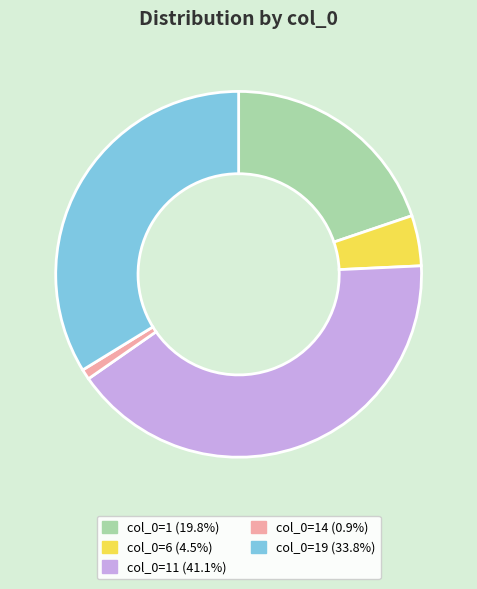

Combined, do col_0=19 (33.8%) and col_0=6 (4.5%) account for over 50%?

No